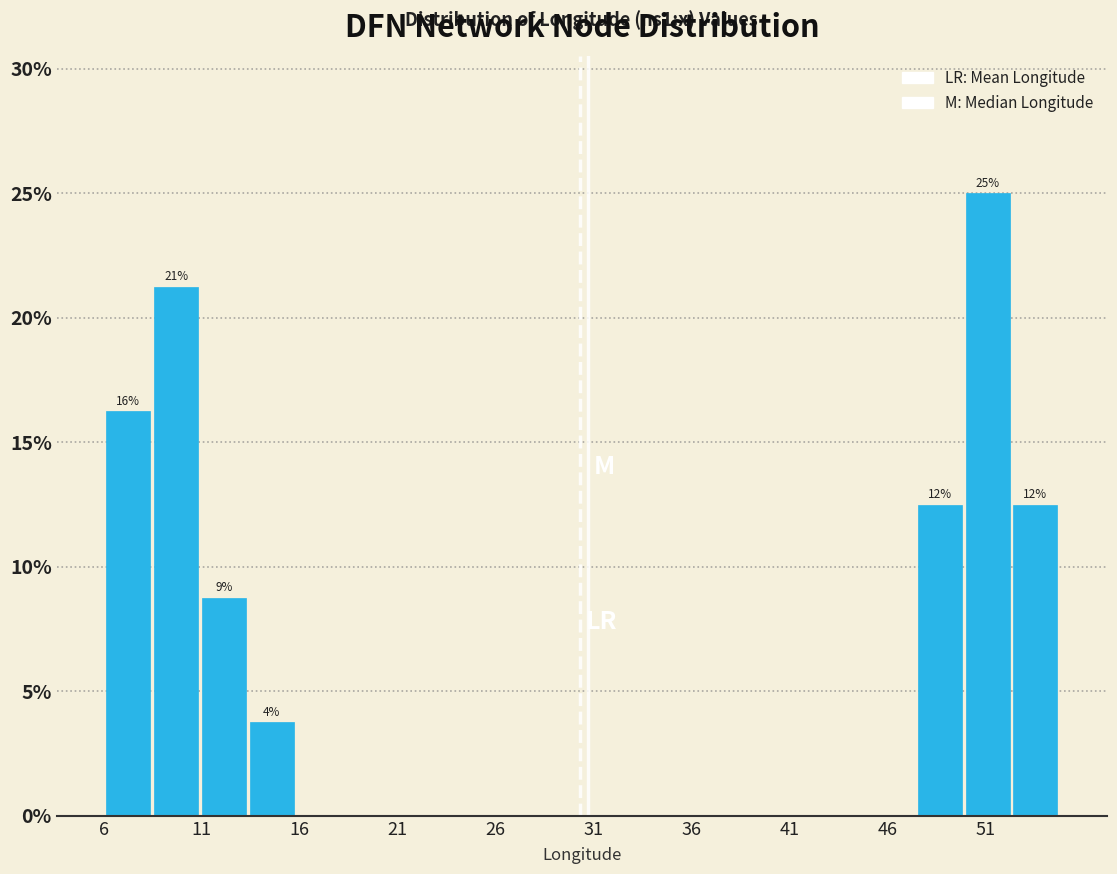

Which range on the x-axis has the tallest bar?

50.0 to 52.5